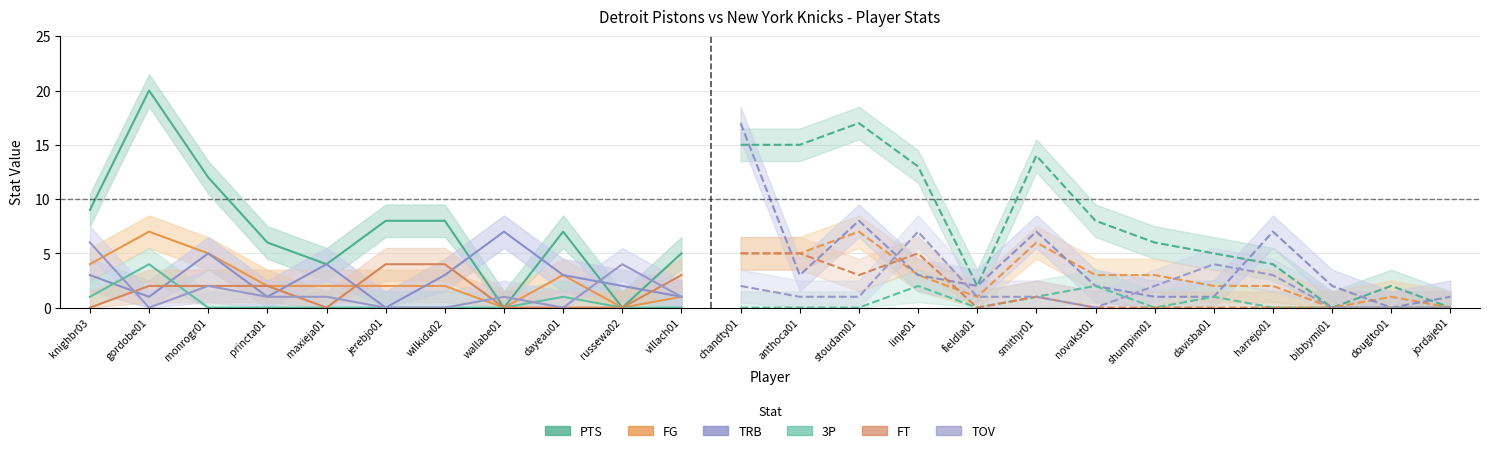

What is the label of the 3rd point from the right?

bibbymi01